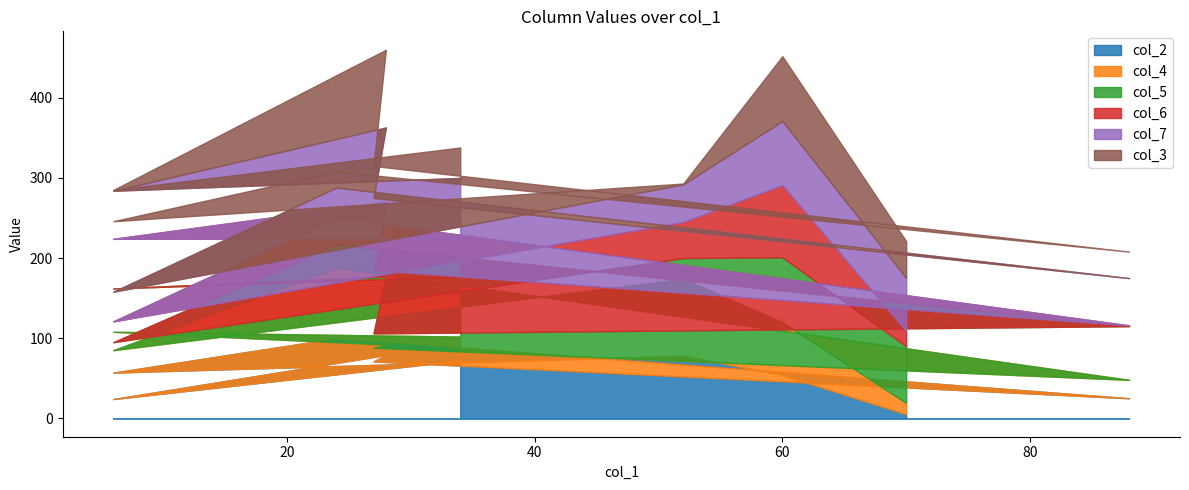

Does the chart have visible grid lines?

No